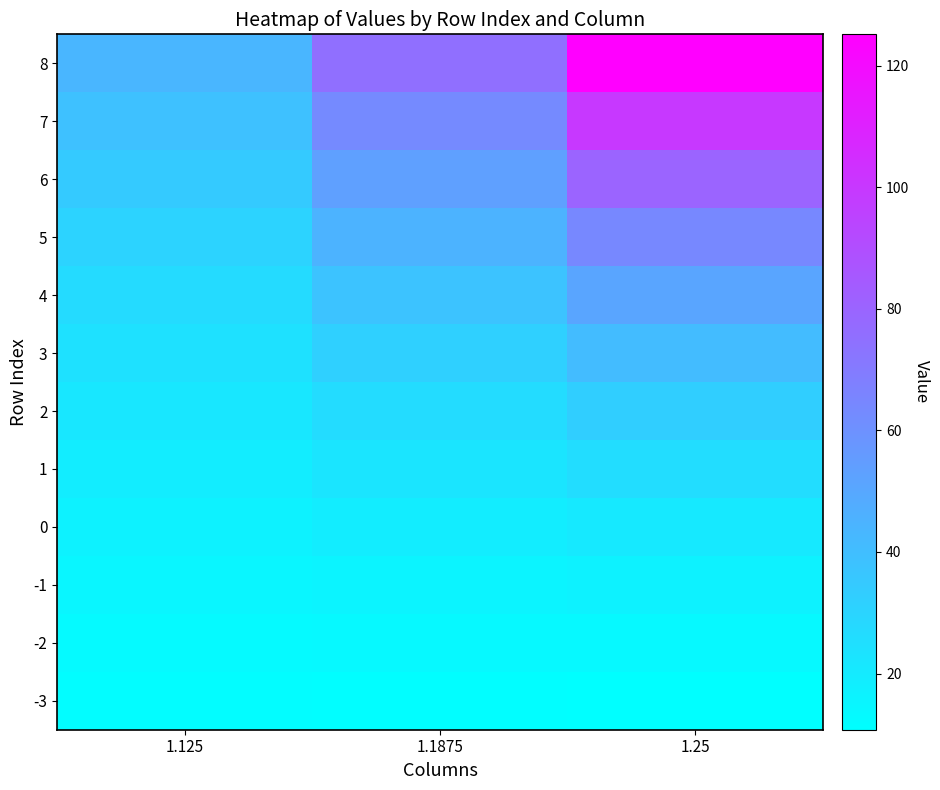

Reading left to right, what are all the values shown in this chart?

8: 1.125=43.6	1.1875=75.1	1.25=125.2
7: 1.125=38.8	1.1875=63.3	1.25=100.1
6: 1.125=34.5	1.1875=53.3	1.25=80.1
5: 1.125=30.6	1.1875=44.9	1.25=64.1
4: 1.125=27.2	1.1875=37.8	1.25=51.3
3: 1.125=24.2	1.1875=31.8	1.25=41.0
2: 1.125=21.5	1.1875=26.8	1.25=32.8
1: 1.125=19.1	1.1875=22.6	1.25=26.2
0: 1.125=17.0	1.1875=19.0	1.25=21.0
-1: 1.125=15.1	1.1875=16.0	1.25=16.8
-2: 1.125=13.4	1.1875=13.5	1.25=13.4
-3: 1.125=11.9	1.1875=11.3	1.25=10.8